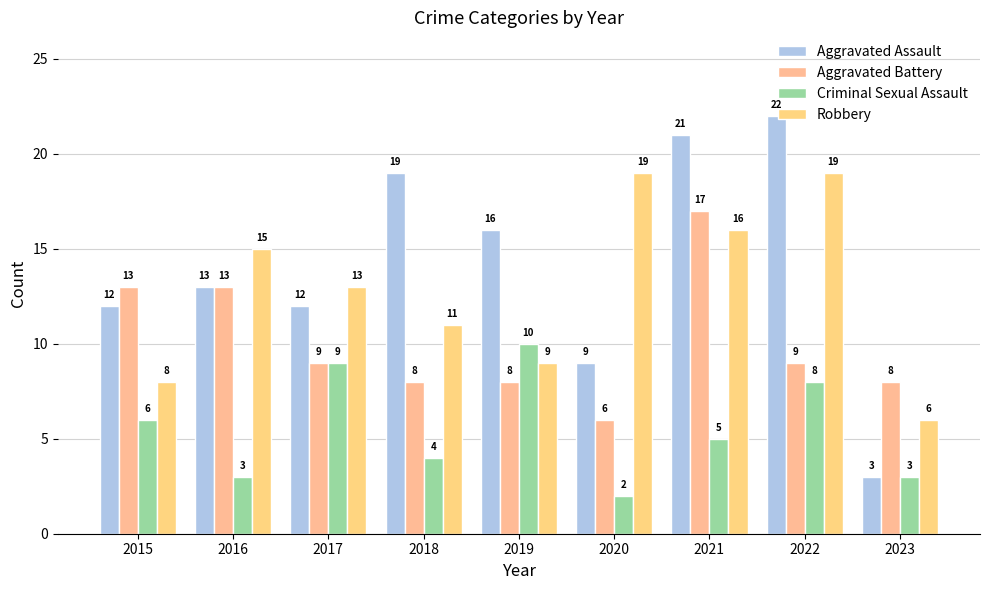

What is the maximum value for Robbery?

19